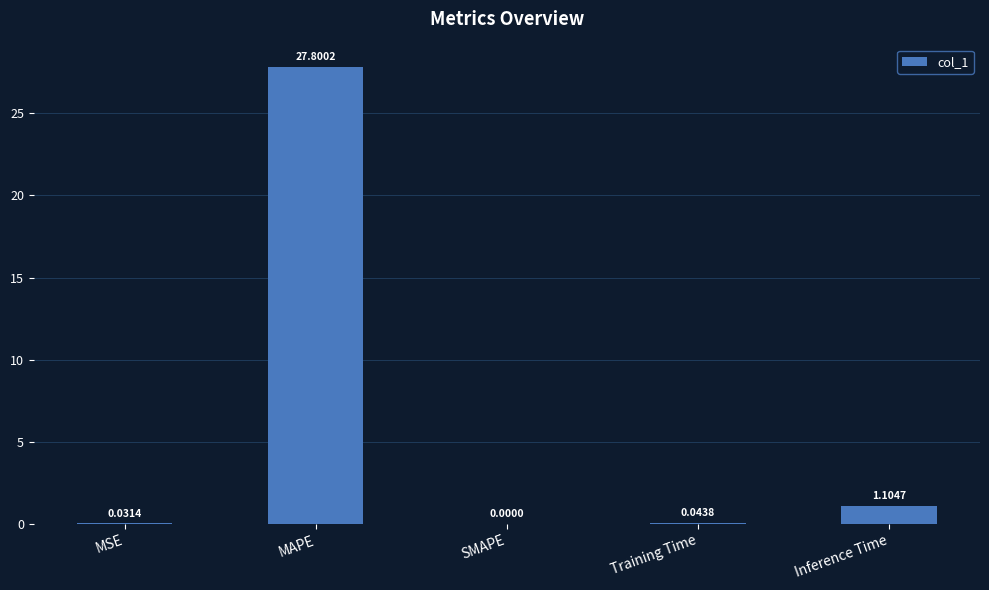

How many values are above zero?

4